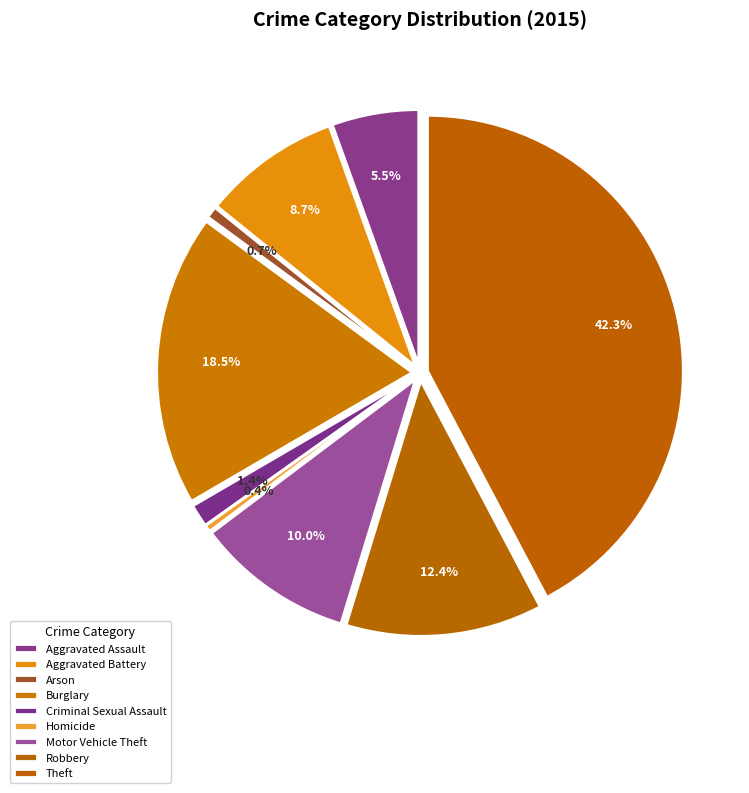

Count the number of slices in the pie.

9